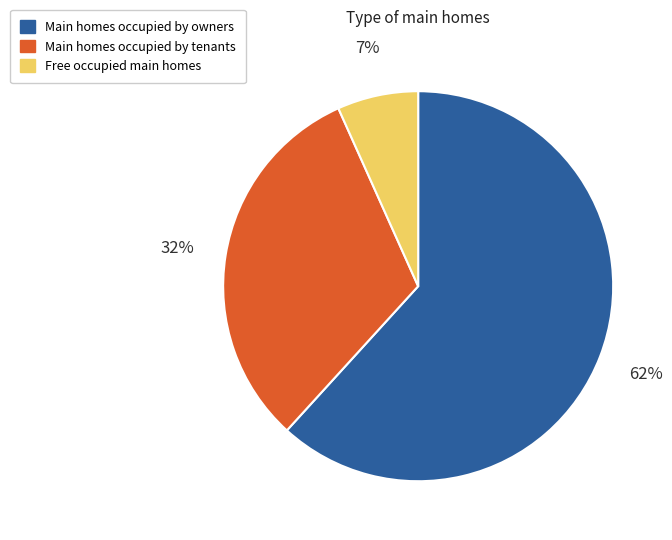

Is there a majority slice in this chart?

Yes